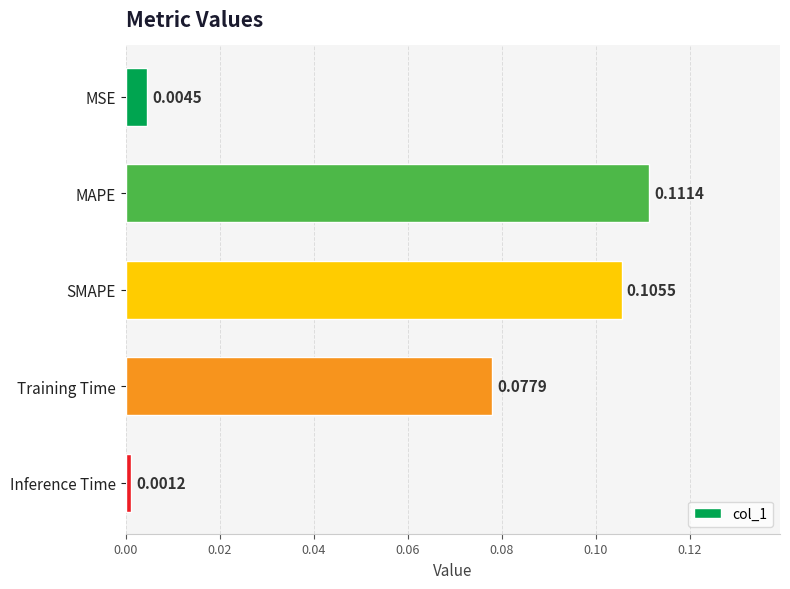

Between Training Time and Inference Time, which is larger?

Training Time